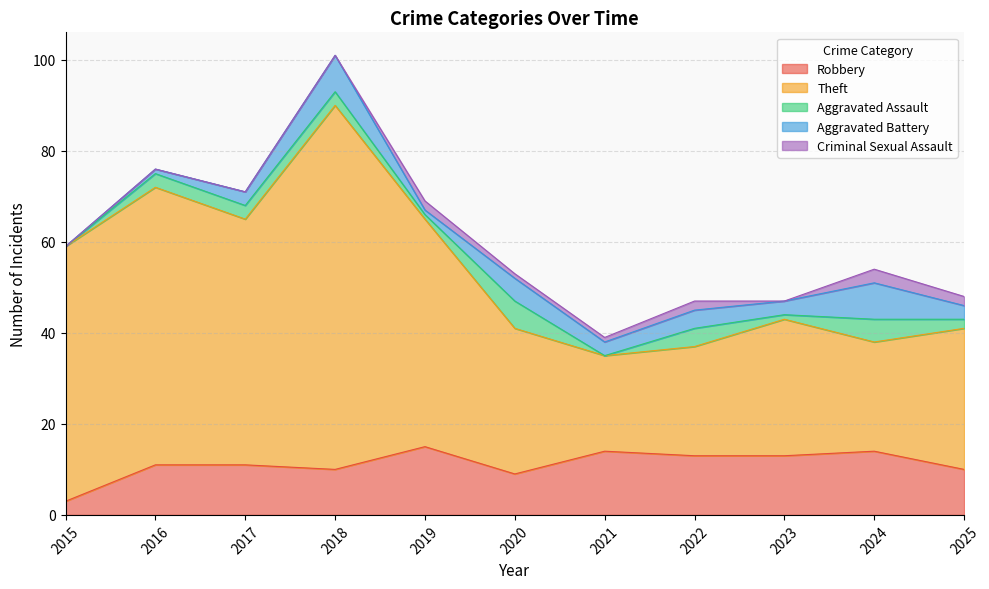

At how many categories does at least one series exceed 5?

11